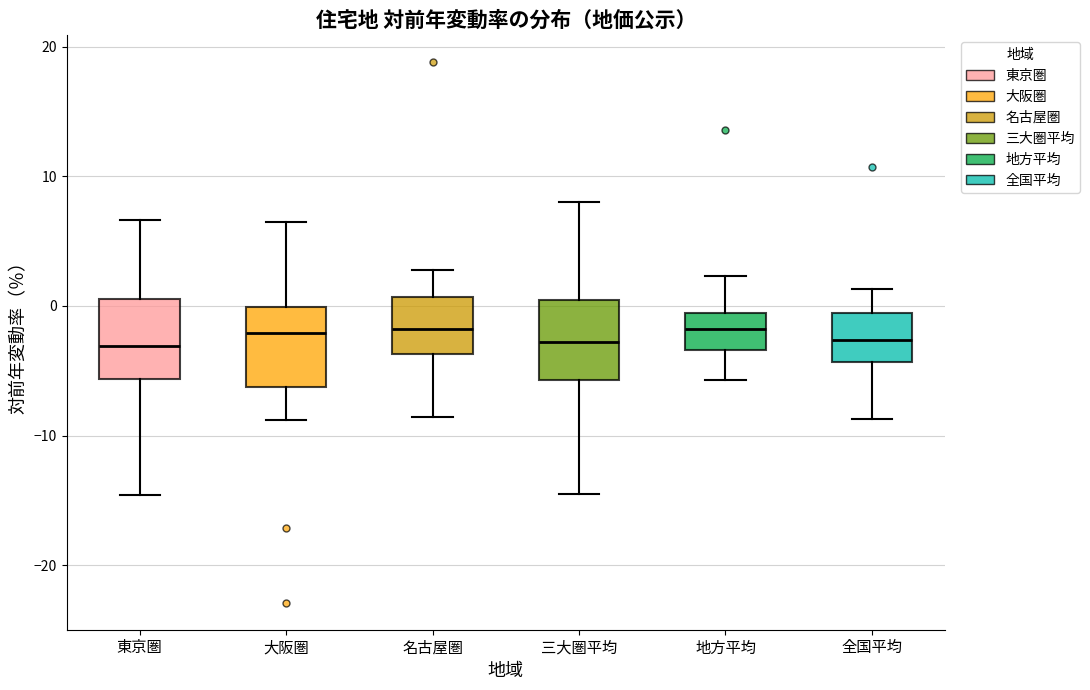

Reading left to right, transcribe this box plot: for each box, give where its median line is, the range the box spans, and where its two whiskers end, as read against the y-axis. The values are not printed on the chart, so give them approximately, as read against the axis.

東京圏: median -3, box -6 to 1, whiskers -15 to 7
大阪圏: median -2, box -6 to 0, whiskers -9 to 7
名古屋圏: median -2, box -4 to 1, whiskers -9 to 3
三大圏平均: median -3, box -6 to 0, whiskers -14 to 8
地方平均: median -2, box -3 to -1, whiskers -6 to 2
全国平均: median -3, box -4 to -1, whiskers -9 to 1